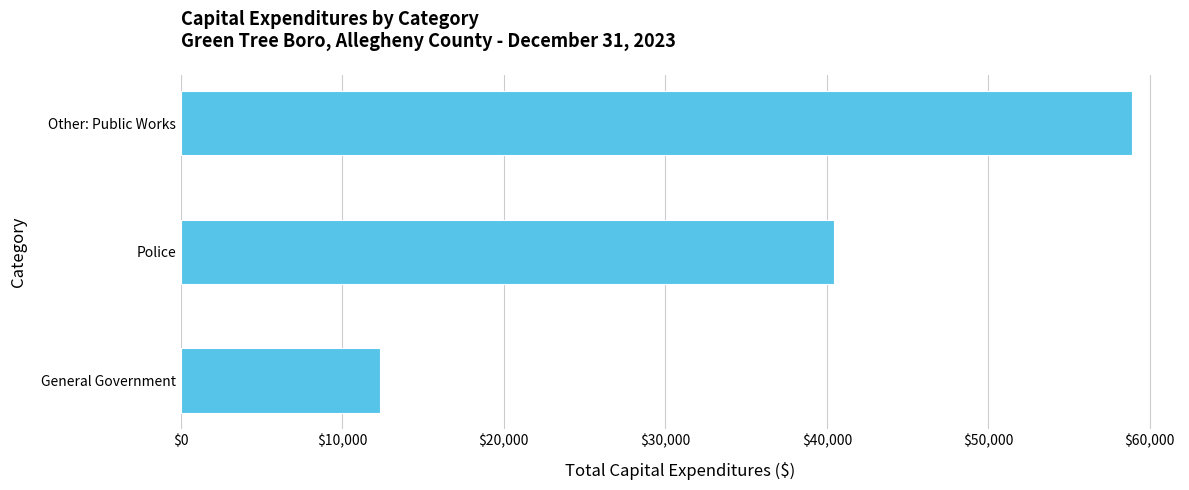

Reading bottom to top, transcribe all the data shown in this chart.

12306	40440	58923